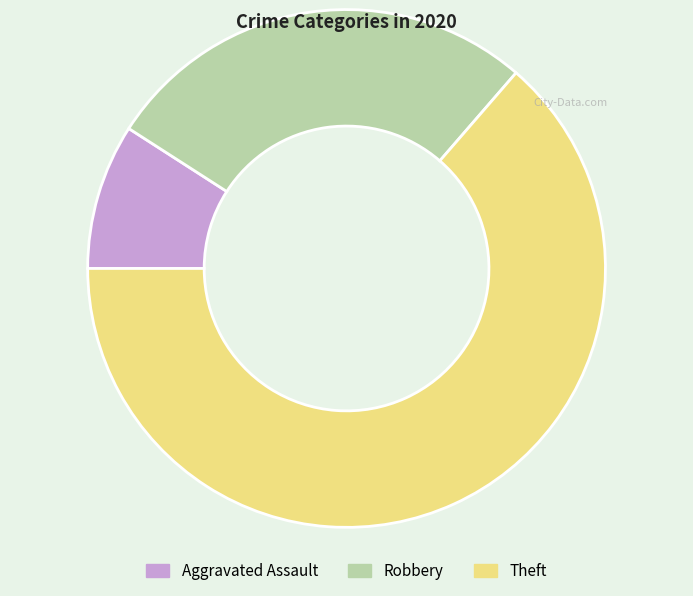

Combined, do Aggravated Assault and Theft account for over 50%?

Yes